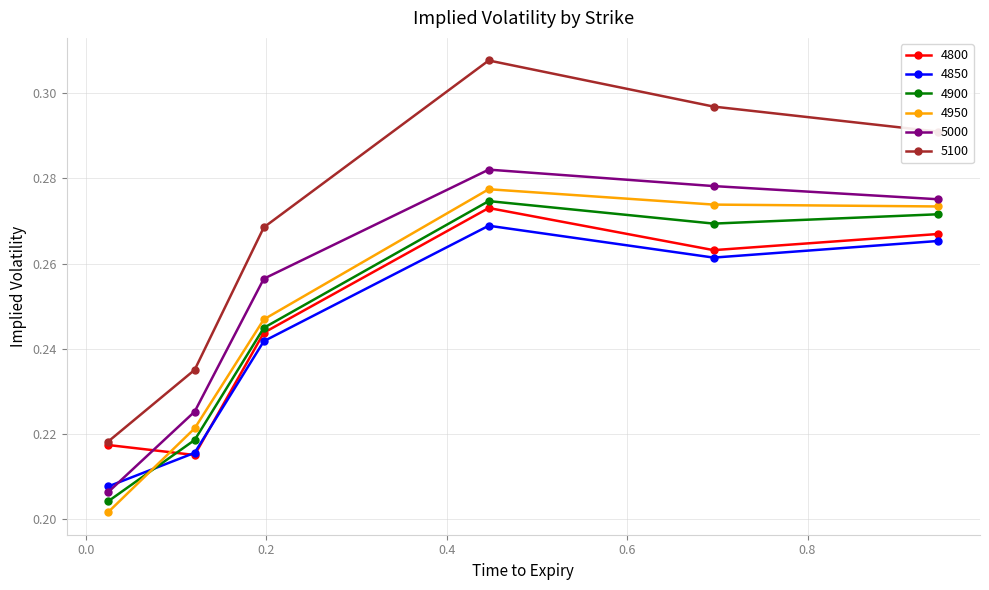

True or false: 5100 and 4850 intersect in this chart.

False